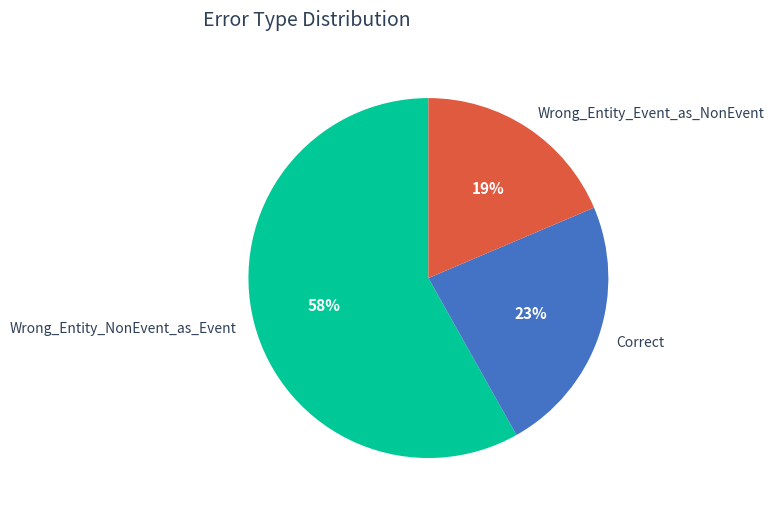

Count the number of slices in the pie.

3